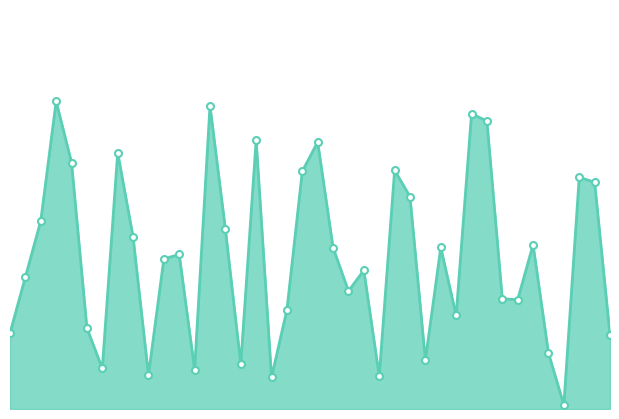

List the labels in order of value, largest first.

4, 14, 31, 32, 17, 21, 8, 5, 26, 20, 38, 39, 27, 3, 15, 9, 35, 29, 22, 12, 11, 24, 2, 23, 33, 34, 19, 30, 6, 1, 40, 36, 28, 16, 7, 13, 10, 25, 18, 37